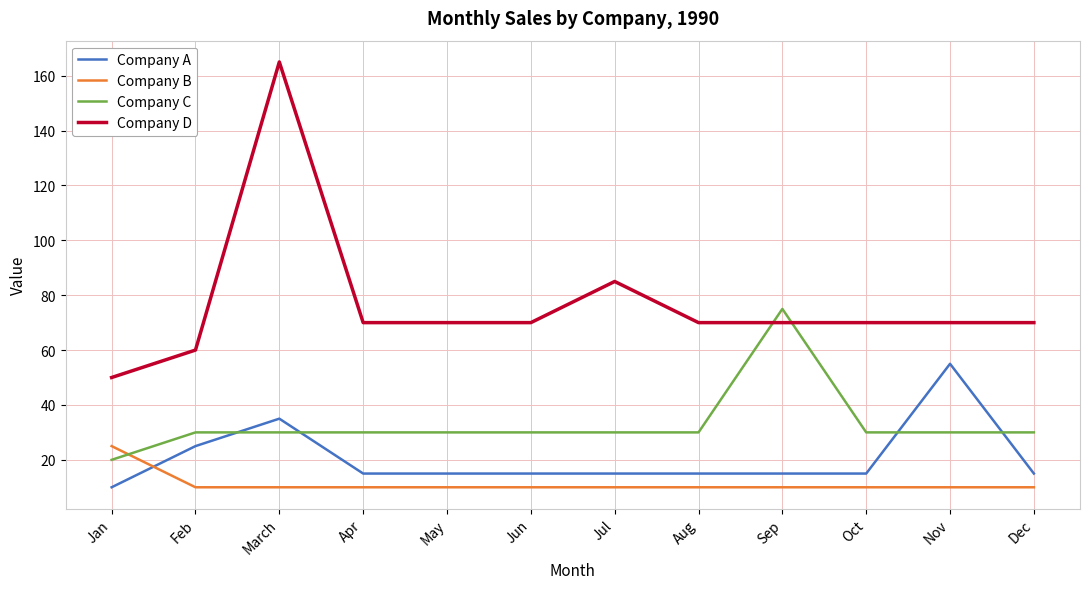

Reading right to left, list all the values displayed in this chart.

Company A: Dec=15	Nov=55	Oct=15	Sep=15	Aug=15	Jul=15	Jun=15	May=15	Apr=15	March=35	Feb=25	Jan=10
Company B: Dec=10	Nov=10	Oct=10	Sep=10	Aug=10	Jul=10	Jun=10	May=10	Apr=10	March=10	Feb=10	Jan=25
Company C: Dec=30	Nov=30	Oct=30	Sep=75	Aug=30	Jul=30	Jun=30	May=30	Apr=30	March=30	Feb=30	Jan=20
Company D: Dec=70	Nov=70	Oct=70	Sep=70	Aug=70	Jul=85	Jun=70	May=70	Apr=70	March=165	Feb=60	Jan=50